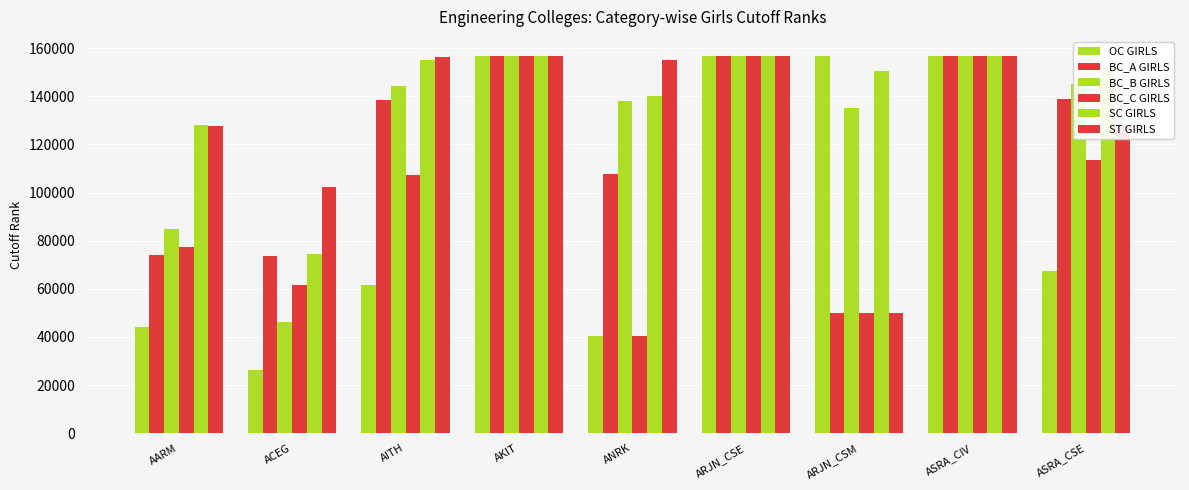

How many values in the BC_C GIRLS series are below 107351?

4